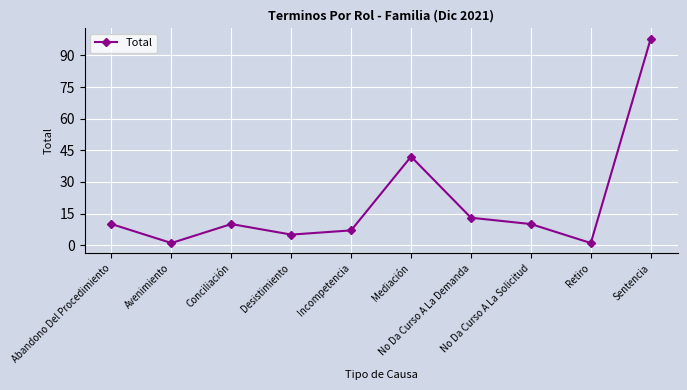

Where is the first local maximum?

Conciliación